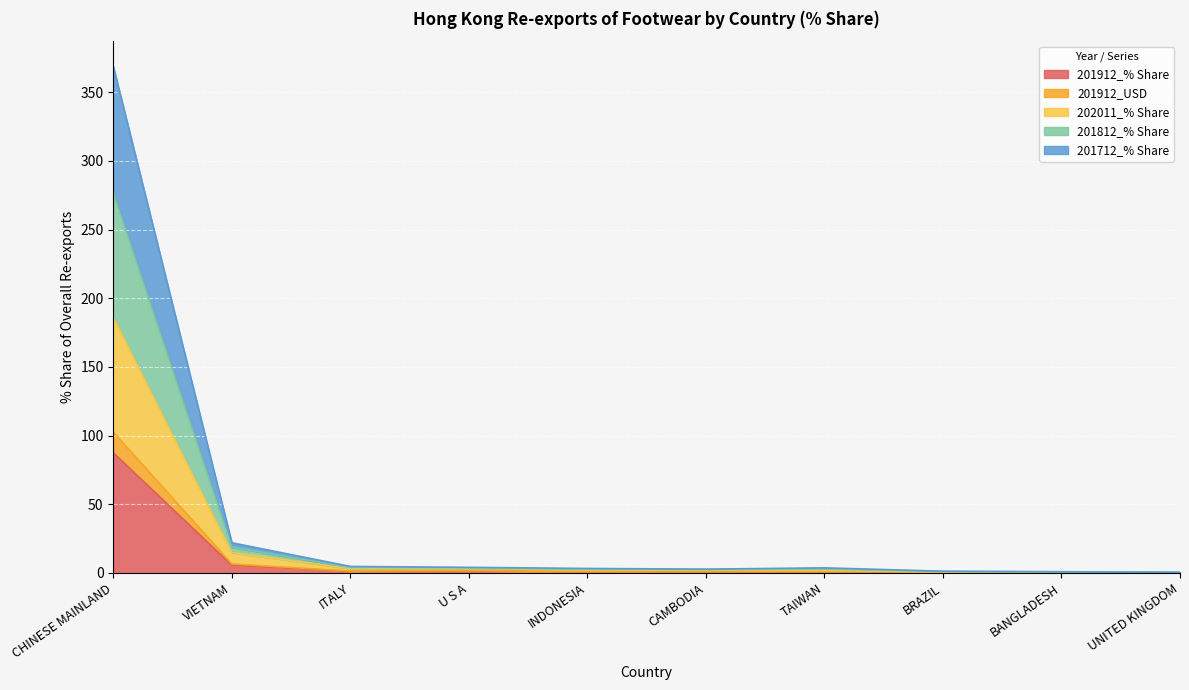

Between INDONESIA and BRAZIL, which series saw the biggest shift?

201812_% Share